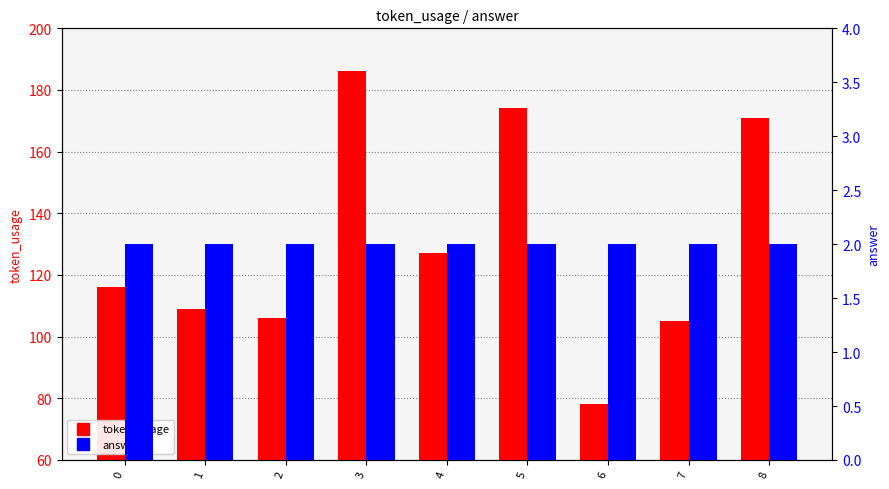

Rank the series by their average value, from highest to lowest.

token_usage, answer